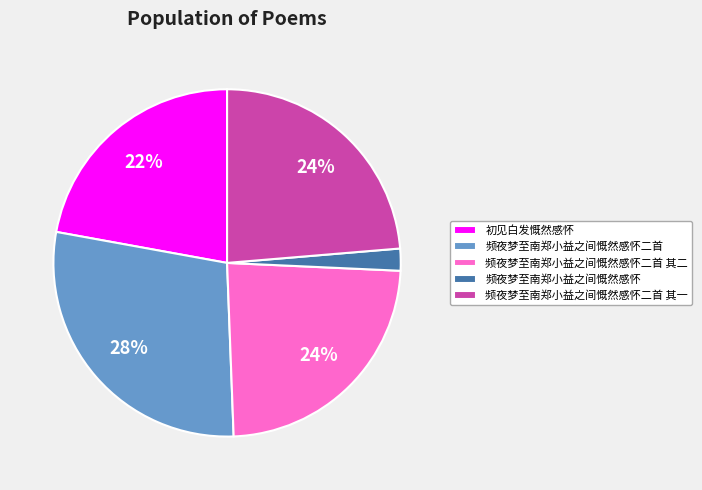

Is it true that 频夜梦至南郑小益之间慨然感怀二首 is 34% of the pie?

False